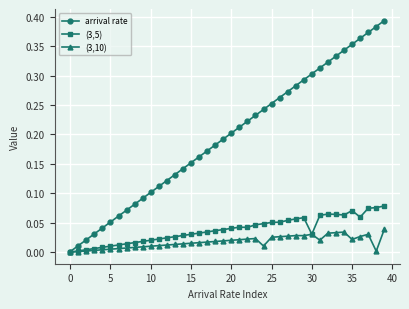

How many lines are shown in the chart?

3